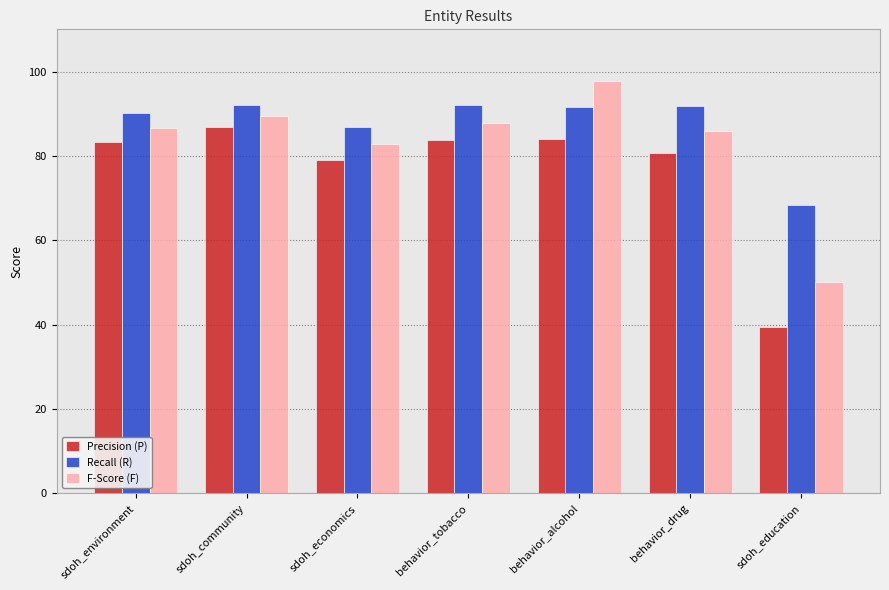

Where does the Recall (R) series first go above 91?

sdoh_community